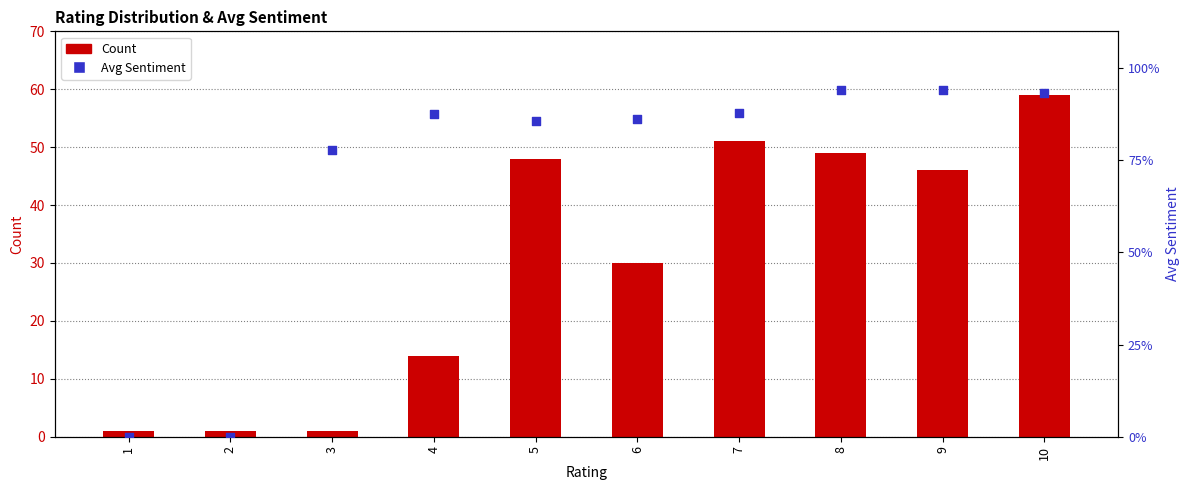

At how many categories does at least one series exceed 12?

7